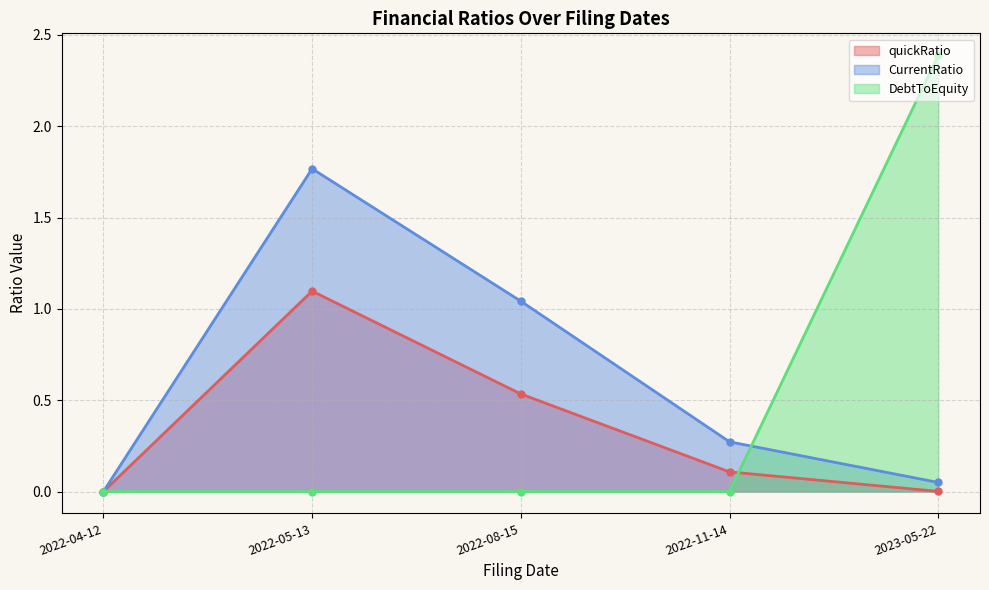

Which has a higher value, 2022-11-14 or 2022-04-12?

2022-11-14